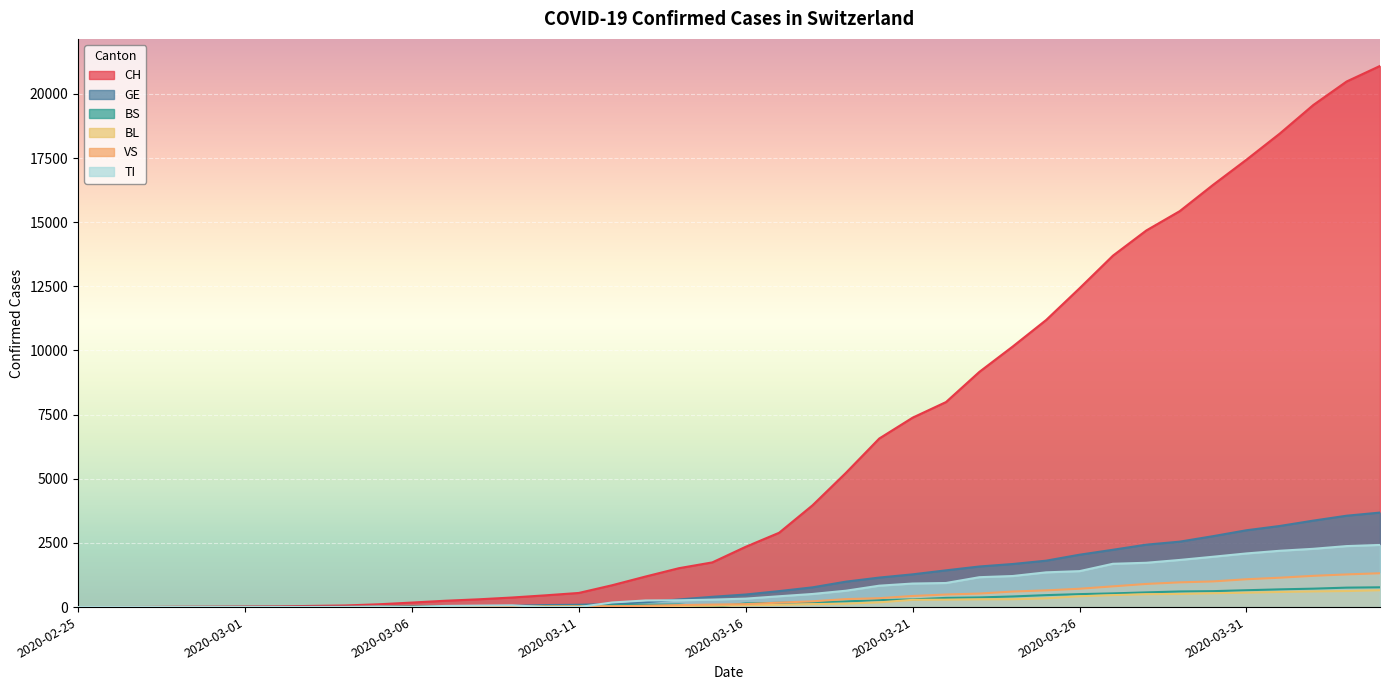

What is the total value across all series at 2020-03-17?

4368